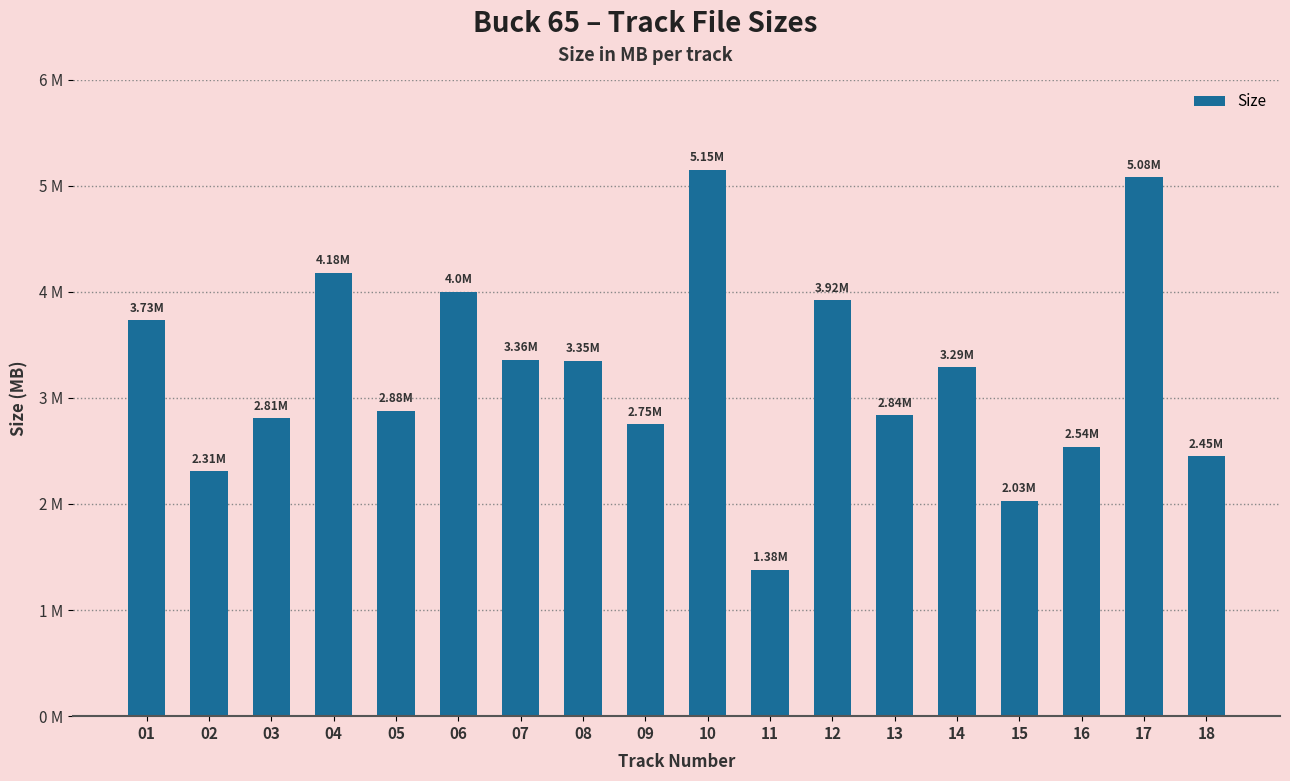

What is the minimum value shown in the chart?

1.4